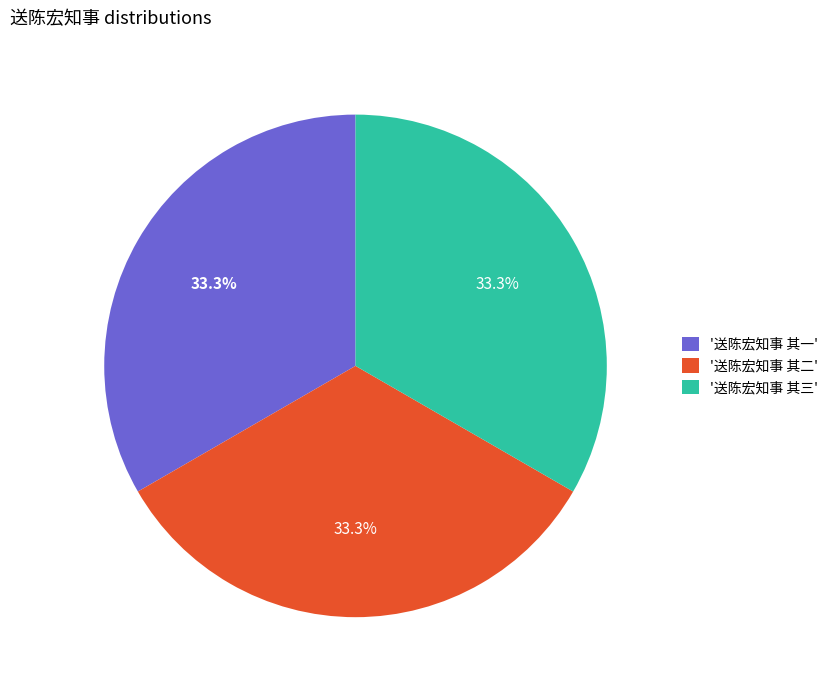

How many slices are in this pie chart?

3